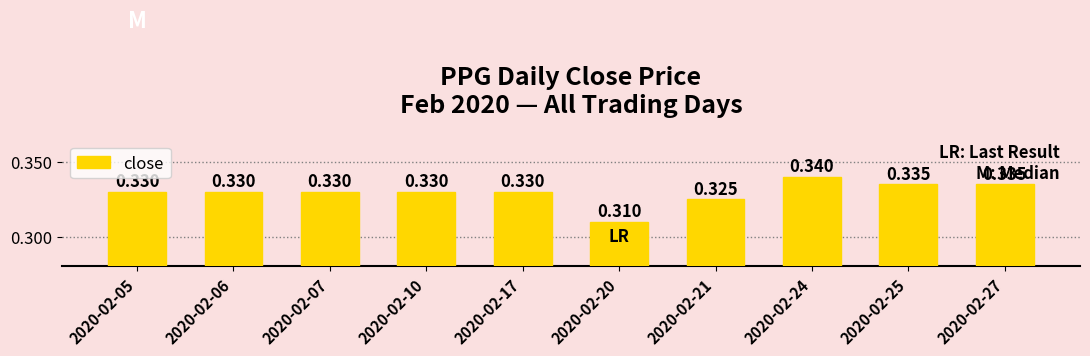

How many categories are shown in the chart?

10